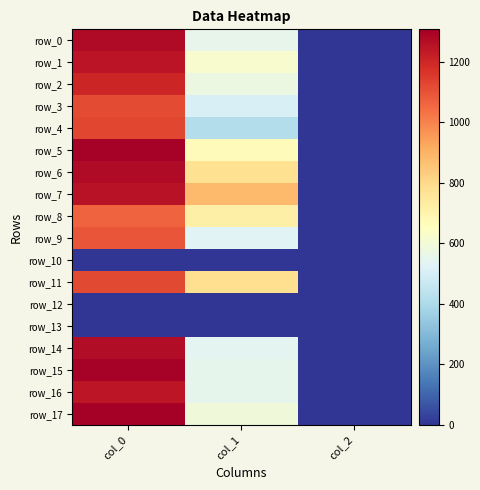

At col_2, list the series in order from largest to smallest.

row_0, row_1, row_2, row_3, row_4, row_5, row_6, row_7, row_8, row_9, row_11, row_14, row_15, row_16, row_17, row_10, row_12, row_13